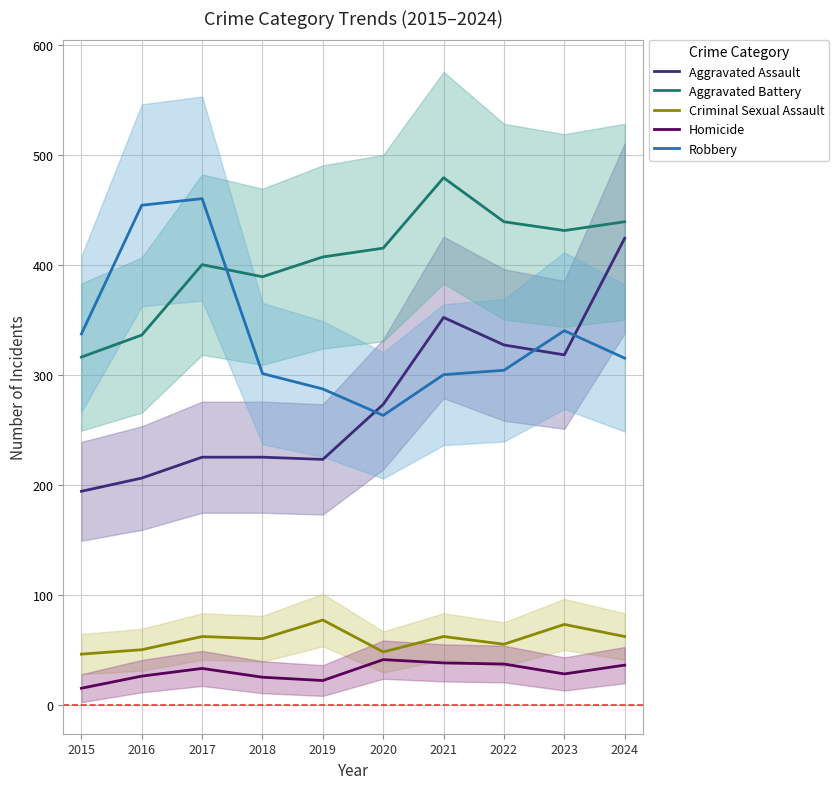

Reading right to left, list all the values displayed in this chart.

Aggravated Assault: 424	318	327	352	273	223	225	225	206	194
Aggravated Battery: 439	431	439	479	415	407	389	400	336	316
Criminal Sexual Assault: 62	73	55	62	48	77	60	62	50	46
Homicide: 36	28	37	38	41	22	25	33	26	15
Robbery: 315	340	304	300	263	287	301	460	454	337